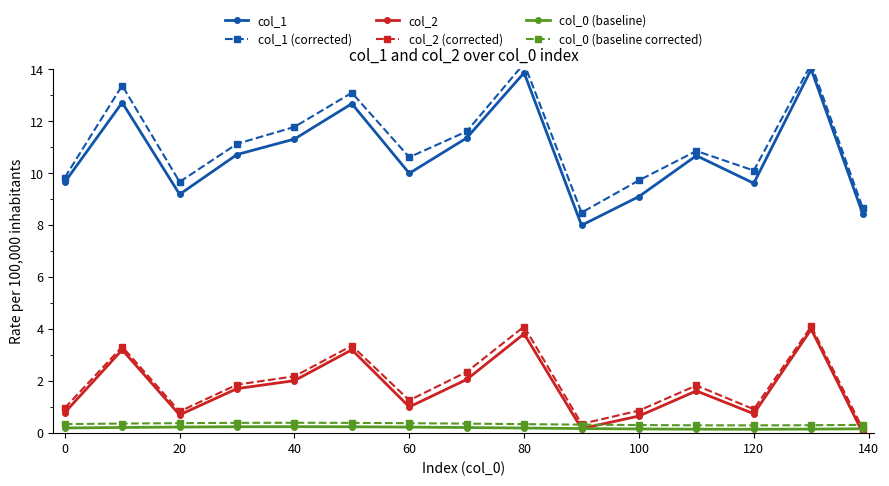

Where is the first local minimum for col_2 (corrected)?

20